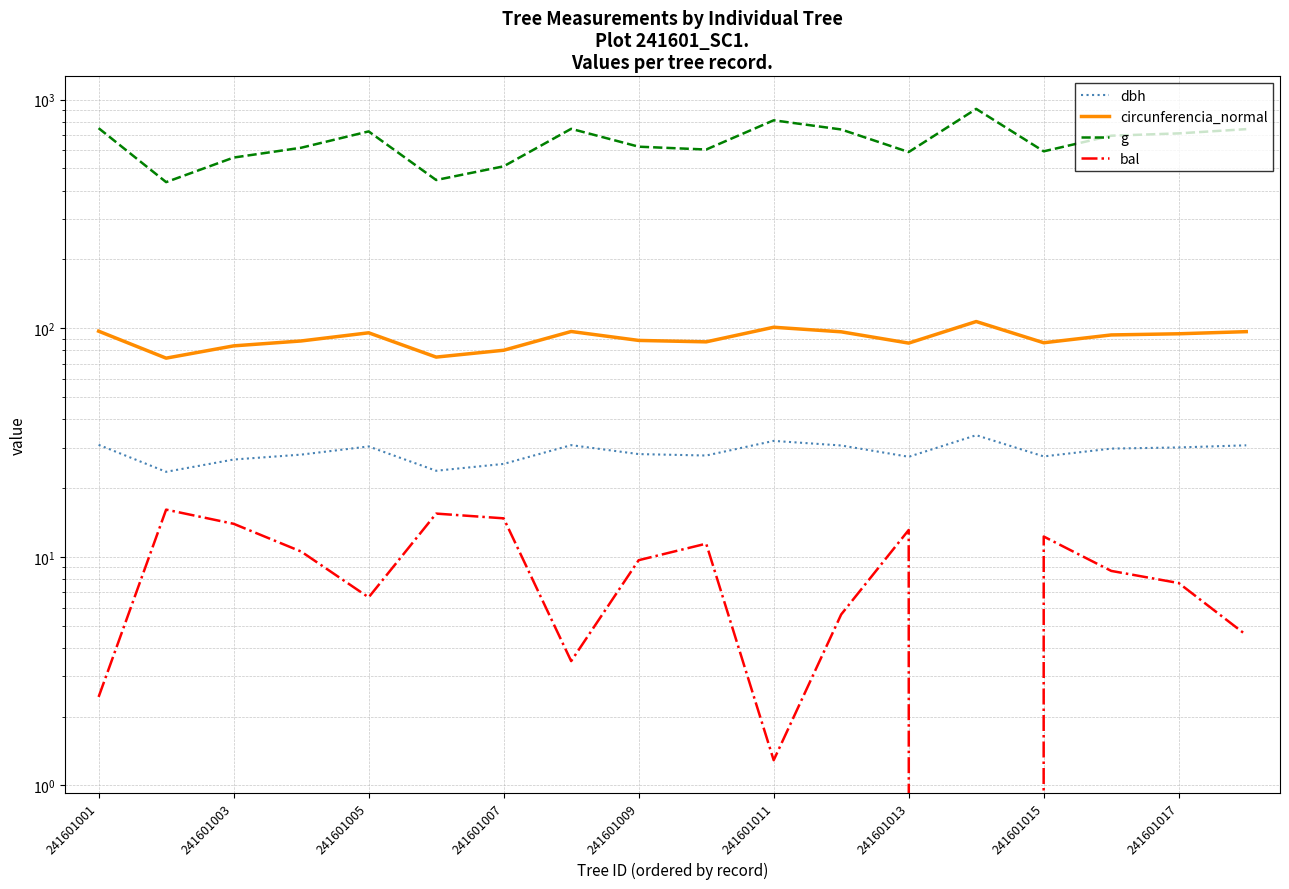

At how many categories does at least one series exceed 612?

11